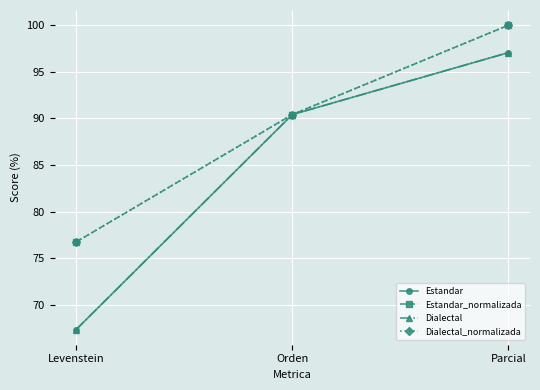

What is the total value across all series at Levenstein?

288.2